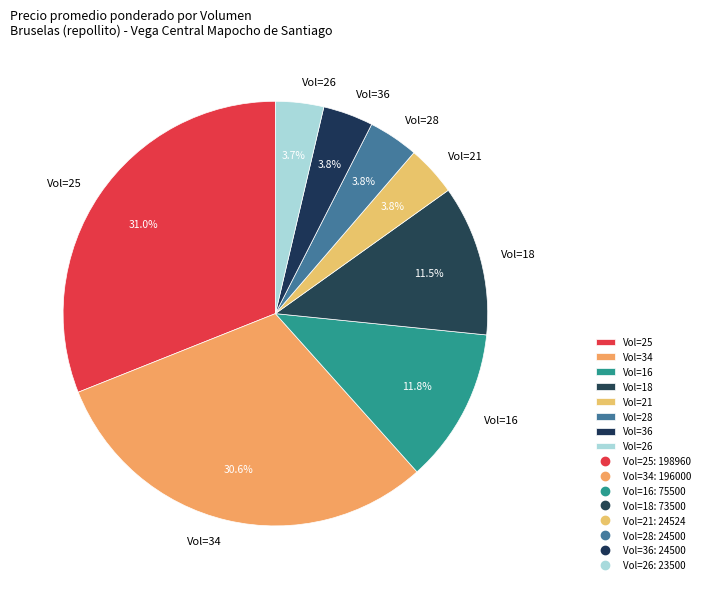

Is there any slice that represents more than half of the pie?

No